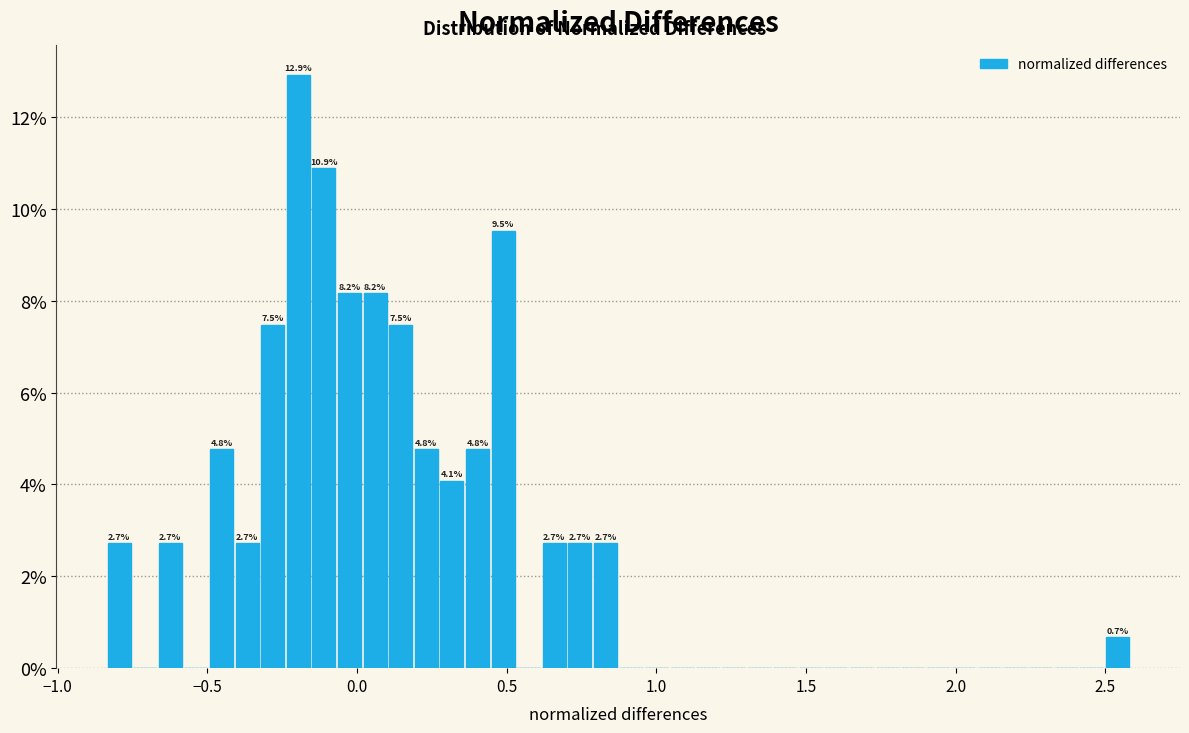

Read against the x-axis, roughly where is the centre of the tallest bar?

-0.20